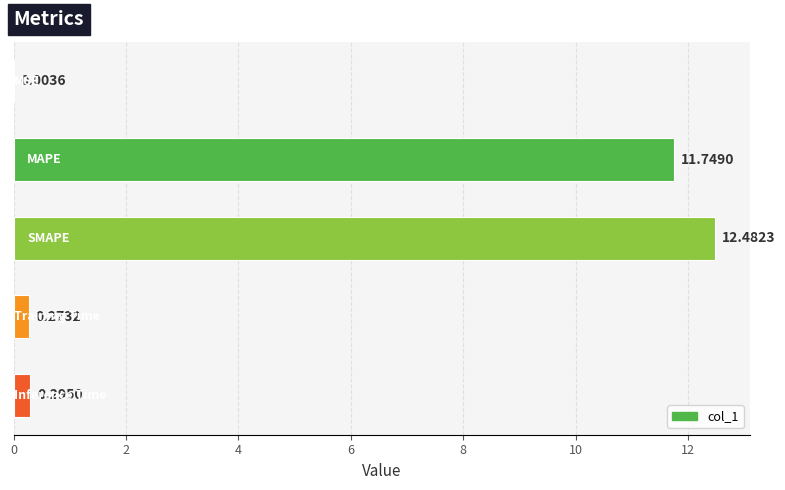

Count the number of categories in the chart.

5